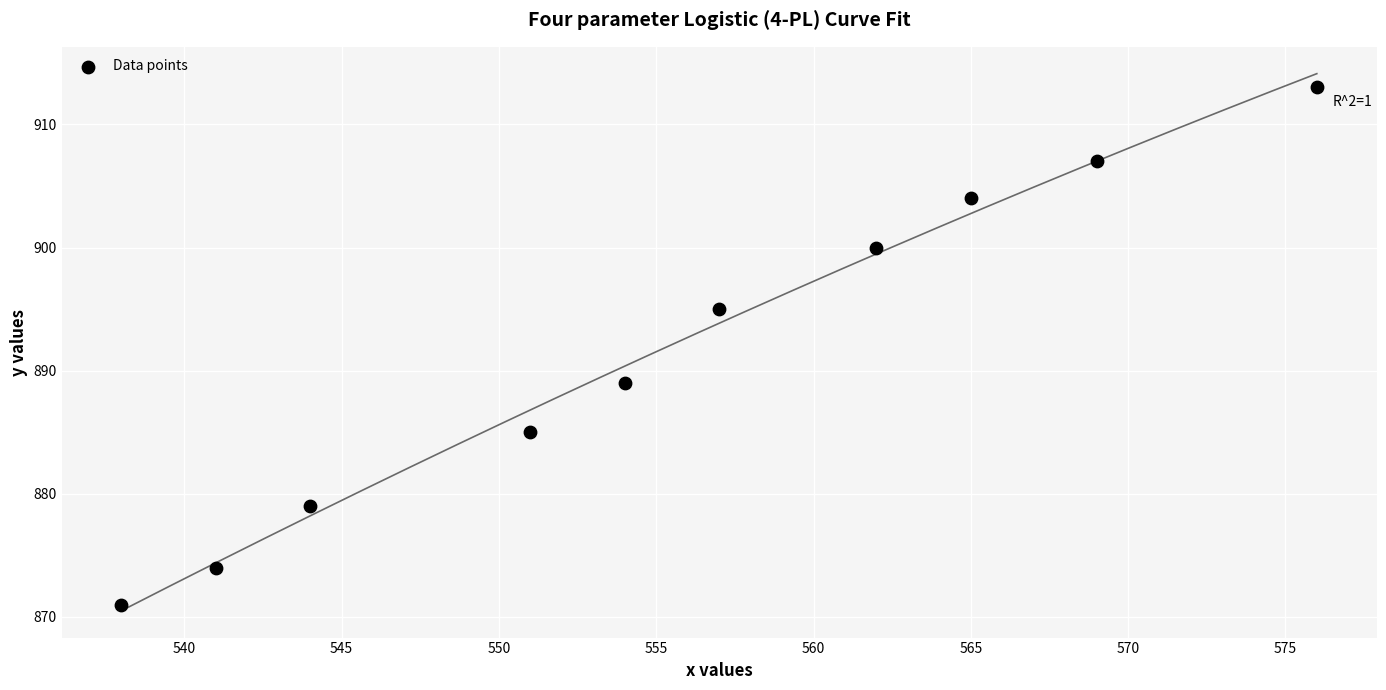

What is the average Y value?

892